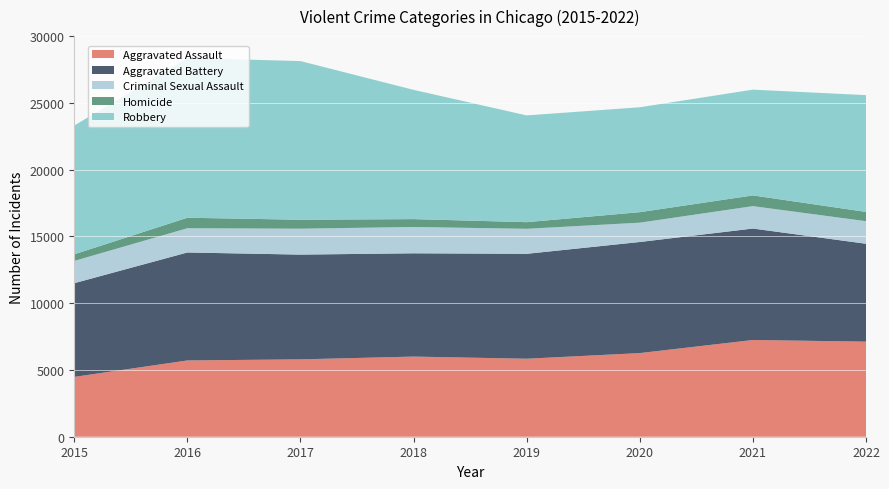

Reading left to right, transcribe all the data shown in this chart.

Aggravated Assault: 2015=4480	2016=5712	2017=5793	2018=6001	2019=5840	2020=6263	2021=7243	2022=7120
Aggravated Battery: 2015=7018	2016=8085	2017=7845	2018=7735	2019=7857	2020=8319	2021=8347	2022=7330
Criminal Sexual Assault: 2015=1668	2016=1816	2017=1940	2018=1971	2019=1873	2020=1447	2021=1678	2022=1690
Homicide: 2015=496	2016=786	2017=672	2018=589	2019=498	2020=787	2021=803	2022=695
Robbery: 2015=9638	2016=11960	2017=11880	2018=9679	2019=7994	2020=7856	2021=7920	2022=8745